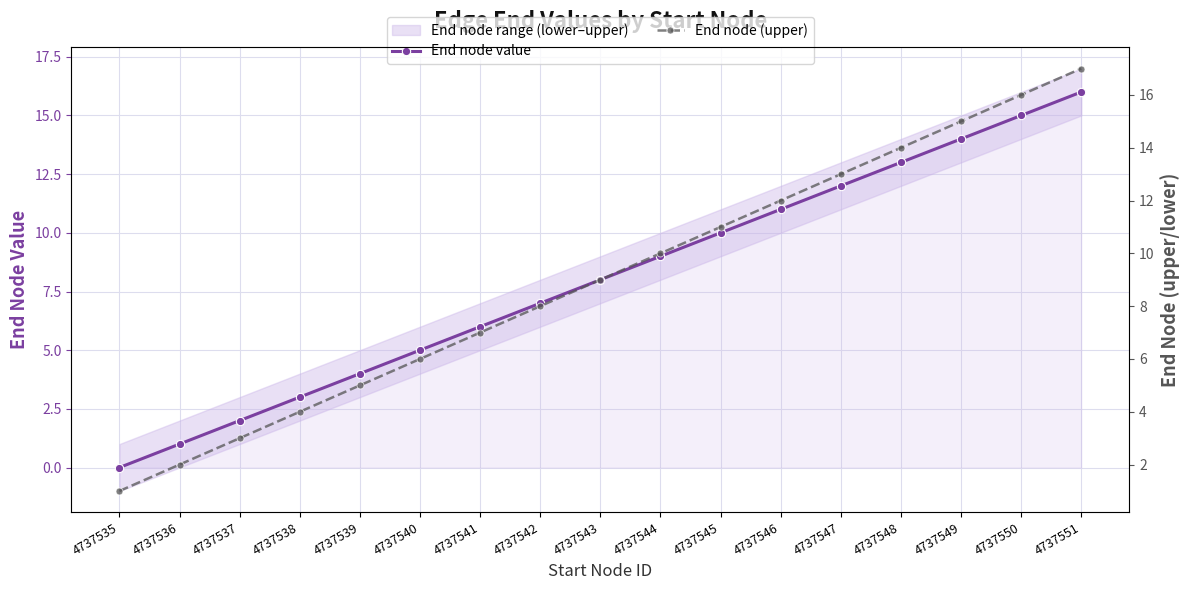

Rank the series at 4737536 from lowest to highest value.

End node value, End node (upper)